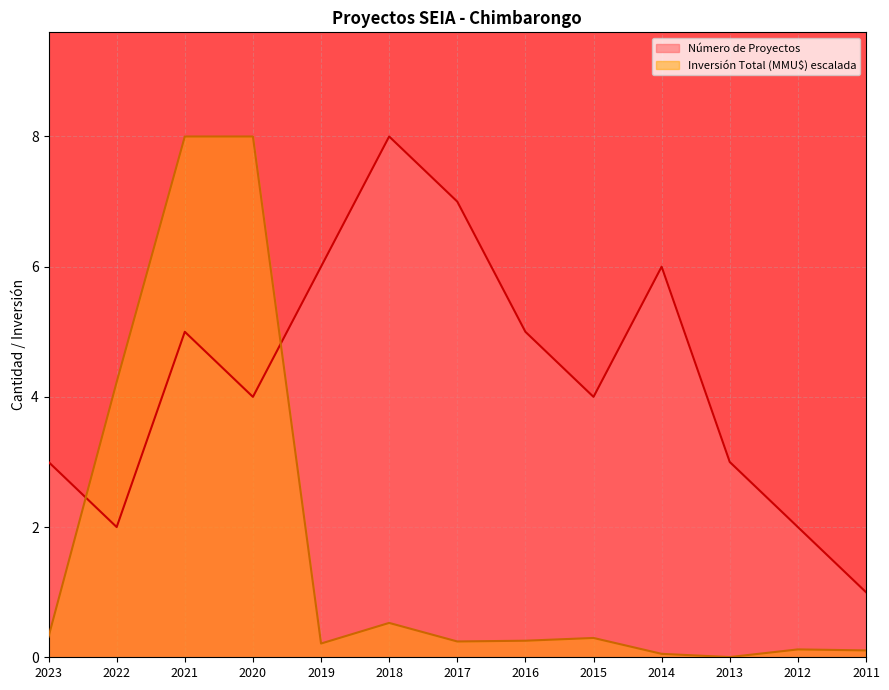

At how many categories does at least one series exceed 3?

9